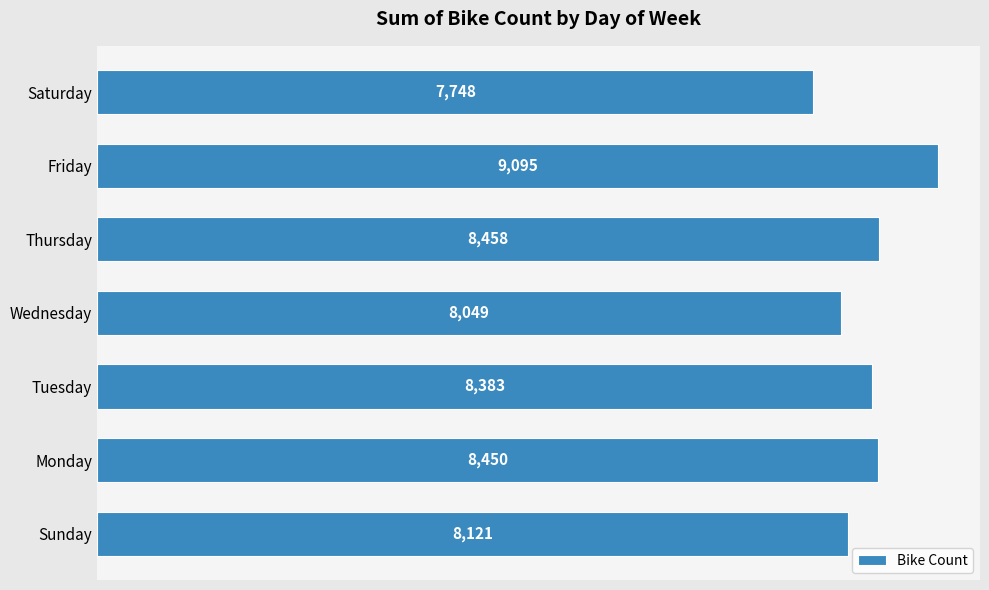

The chart shows a value of 11970 at Saturday. True or false?

False